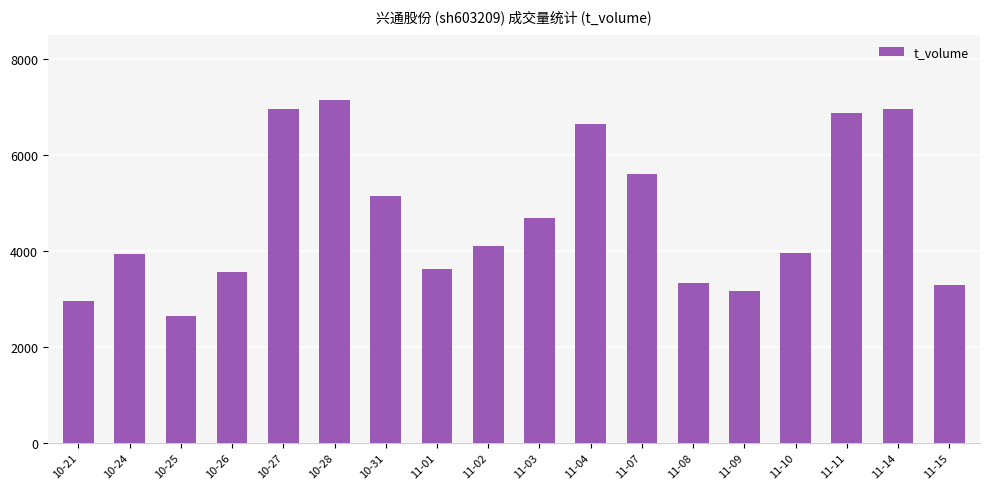

What is the maximum value shown in the chart?

7134